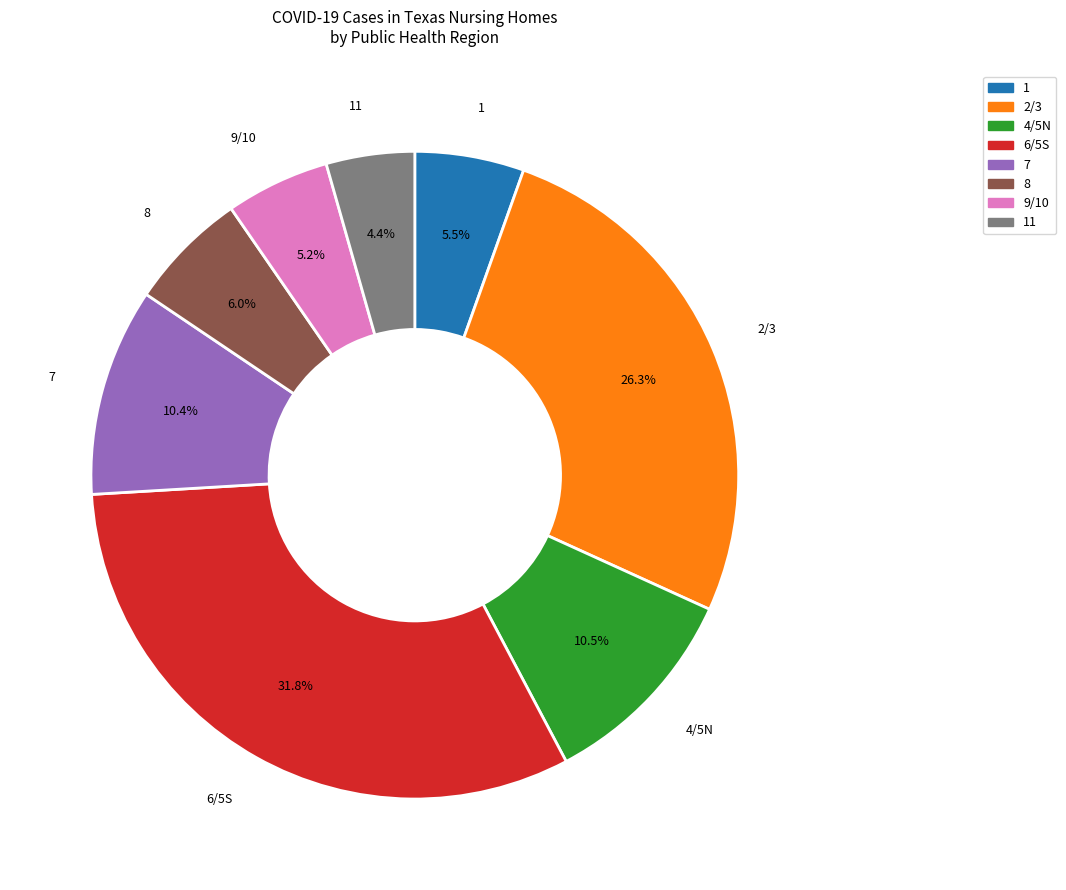

Does any single category account for the majority?

No